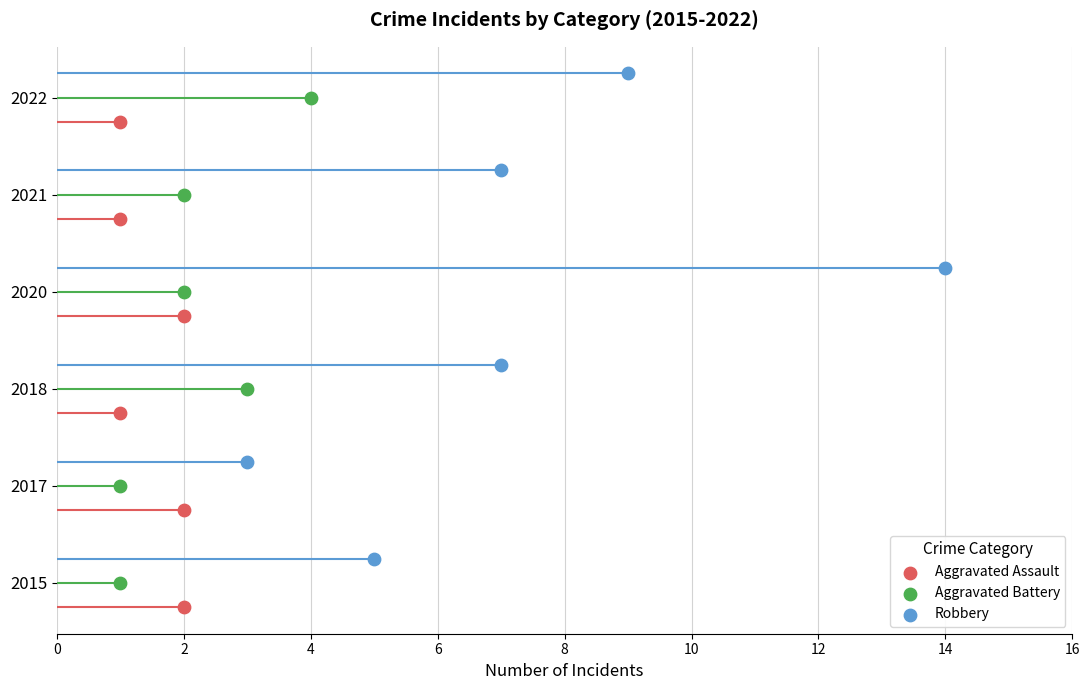

Which series contains the lowest Y value?

Aggravated Assault